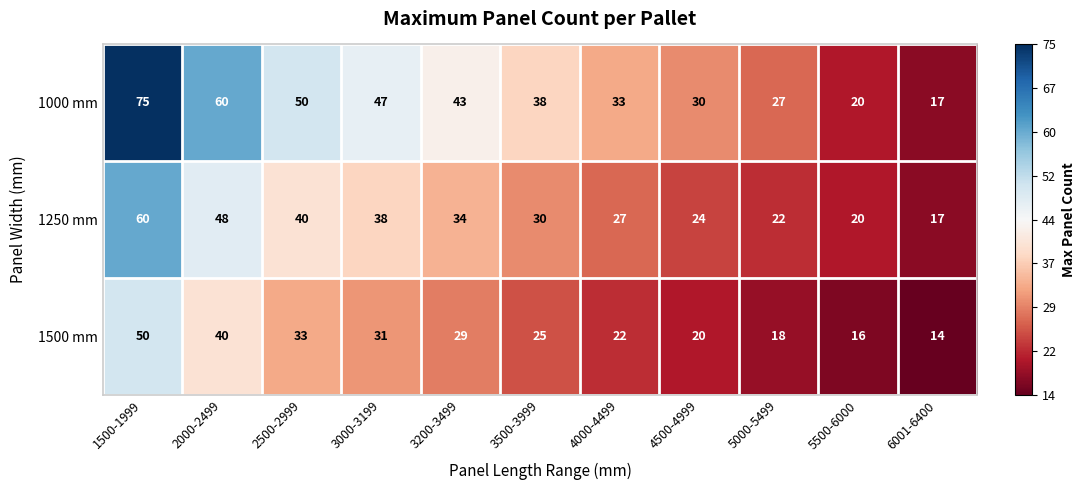

What is the spread (max minus min) of values at 3000-3199?

16